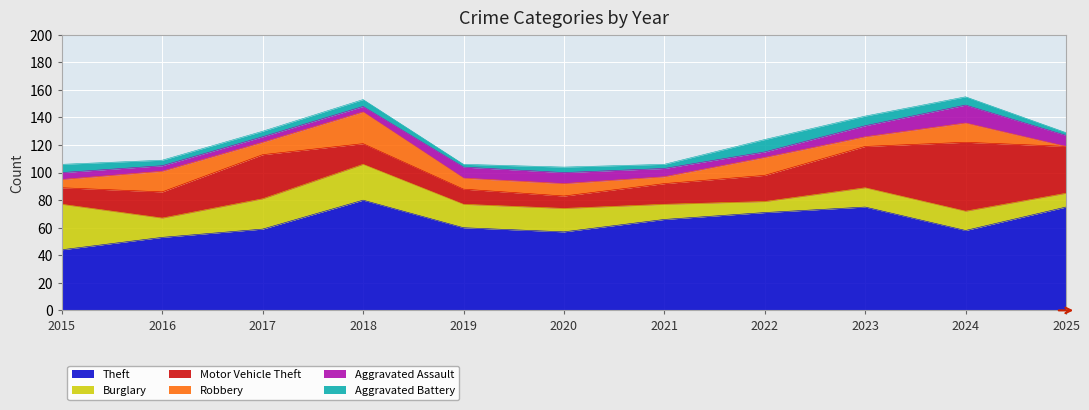

What is the highest value of the Theft series?

80